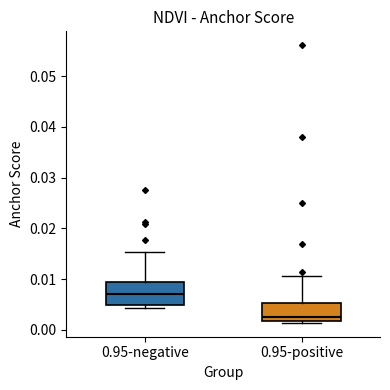

Reading left to right, read every box against the y-axis: the position of its median line, the range the box covers, and the ends of its whiskers. The values are not printed on the chart, so give them approximately, as read against the axis.

0.95-negative: median 0.007, box 0.005 to 0.009, whiskers 0.004 to 0.015
0.95-positive: median 0.003, box 0.002 to 0.005, whiskers 0.001 to 0.011